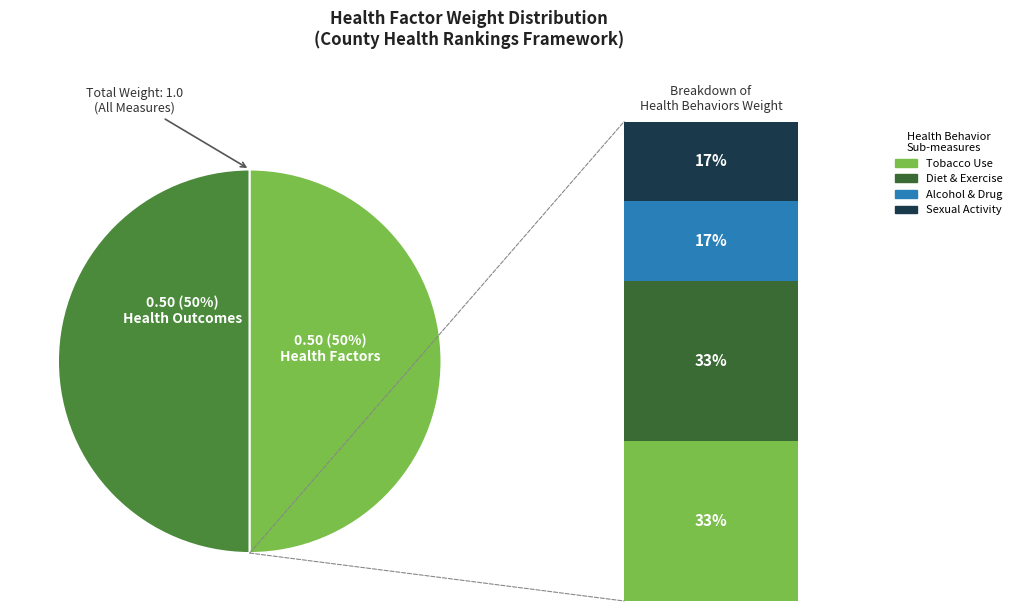

Does any single category account for the majority?

No